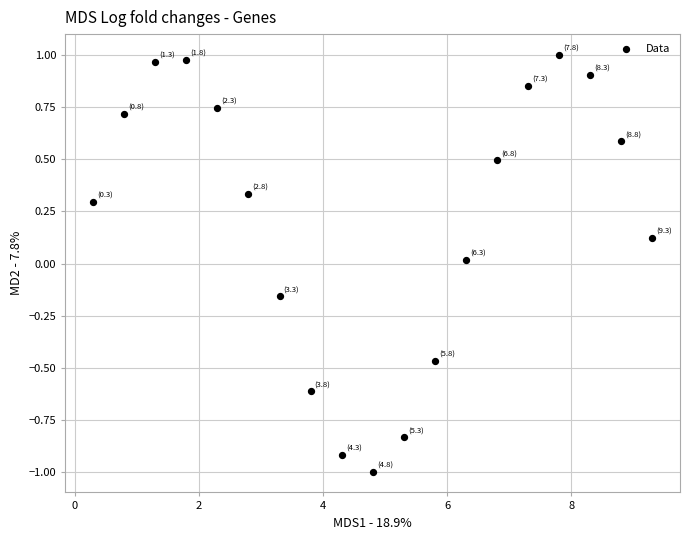

What is the range of Y values (max minus min)?

2.0